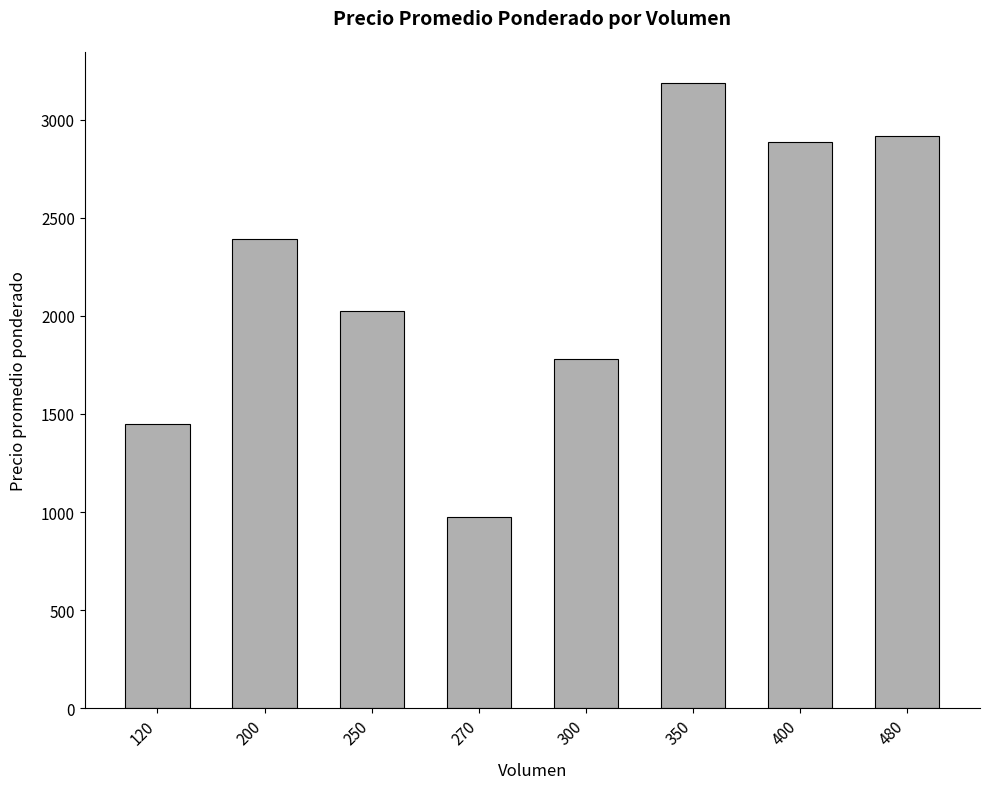

What is the difference between the maximum and second lowest values?

1736